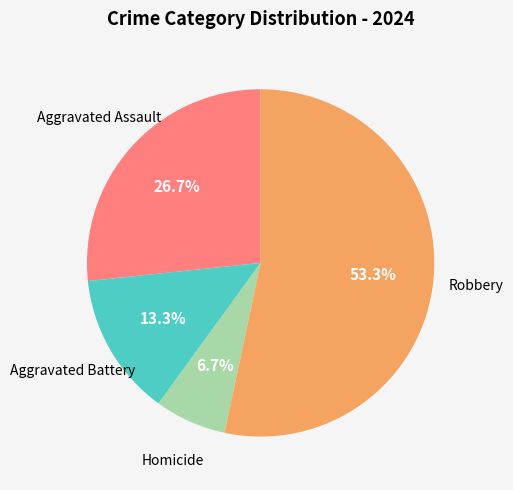

True or false: Aggravated Battery accounts for 21% of the total.

False